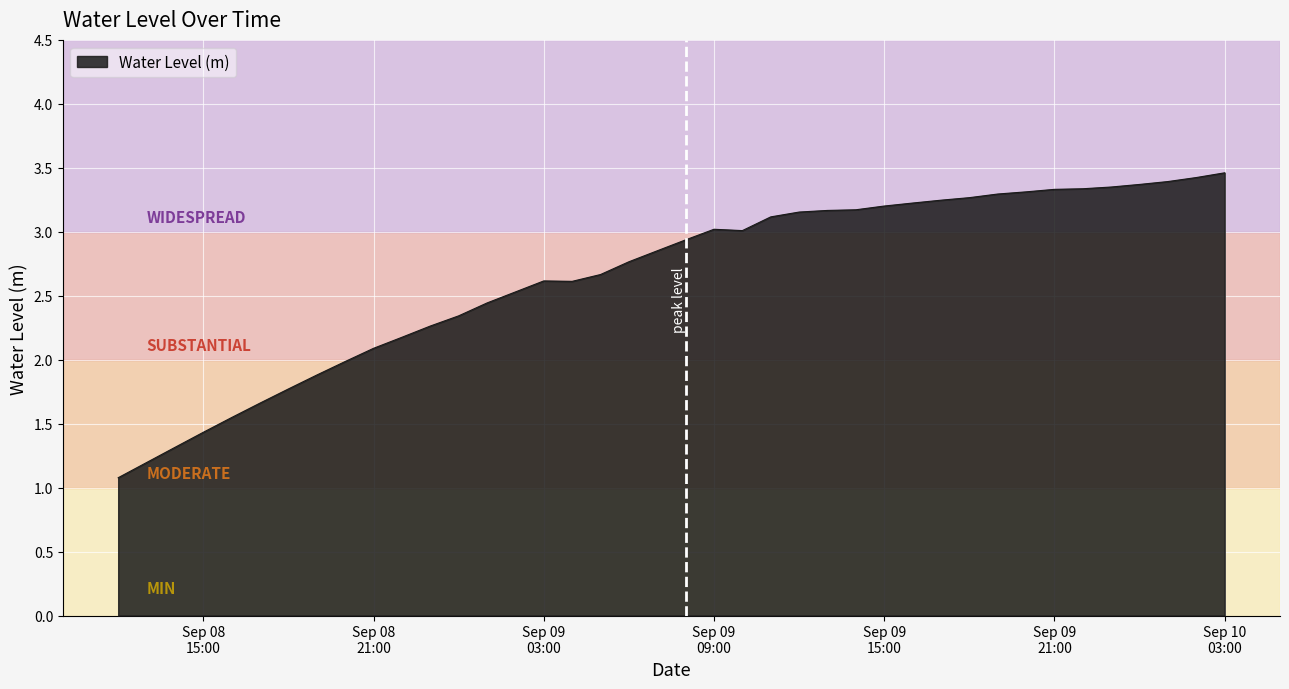

What is the difference between the maximum and minimum values?

2.4